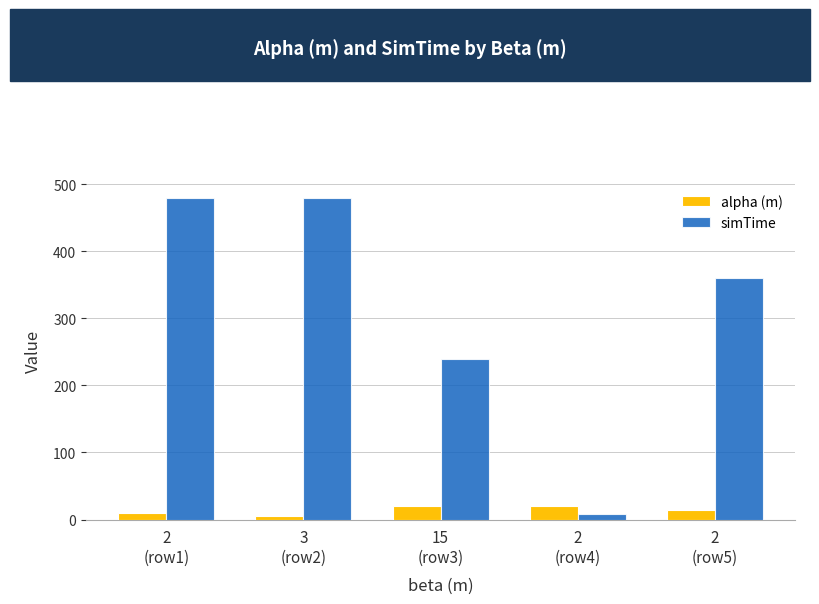

What is the value of the alpha (m) bar at the 5th from the left?

15